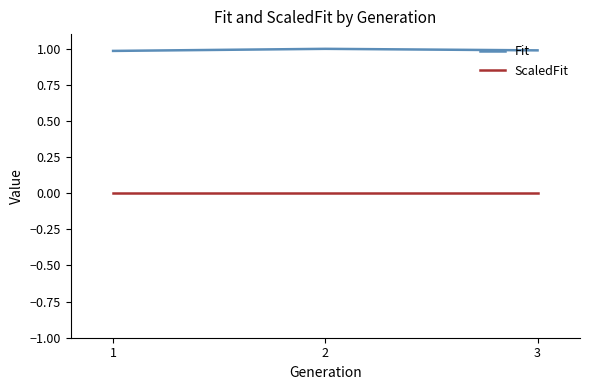

What is the average value of the Fit series?

1.0